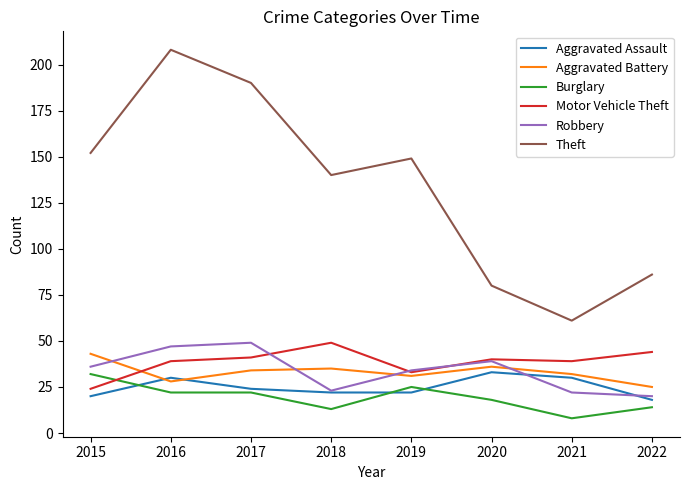

True or false: Motor Vehicle Theft has a value of 18 at 2018.

False